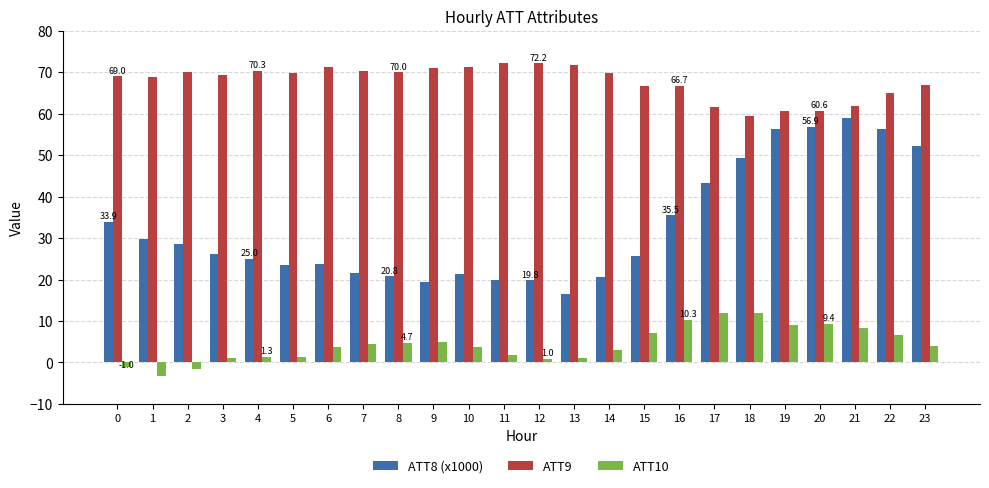

What is the maximum value for ATT8 (x1000)?

59.0